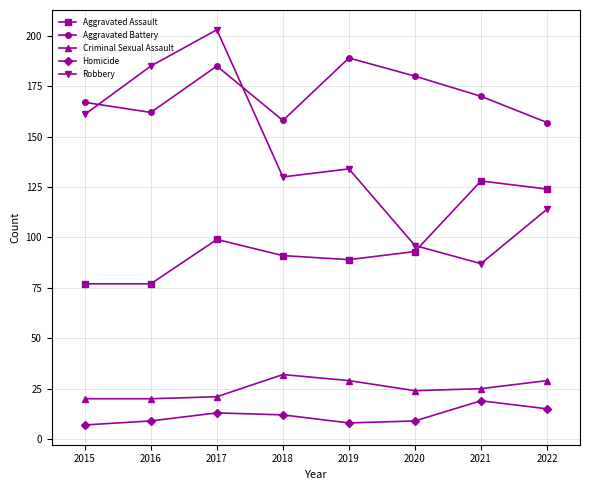

What is the value of the Homicide point at the 2nd from the left?

9